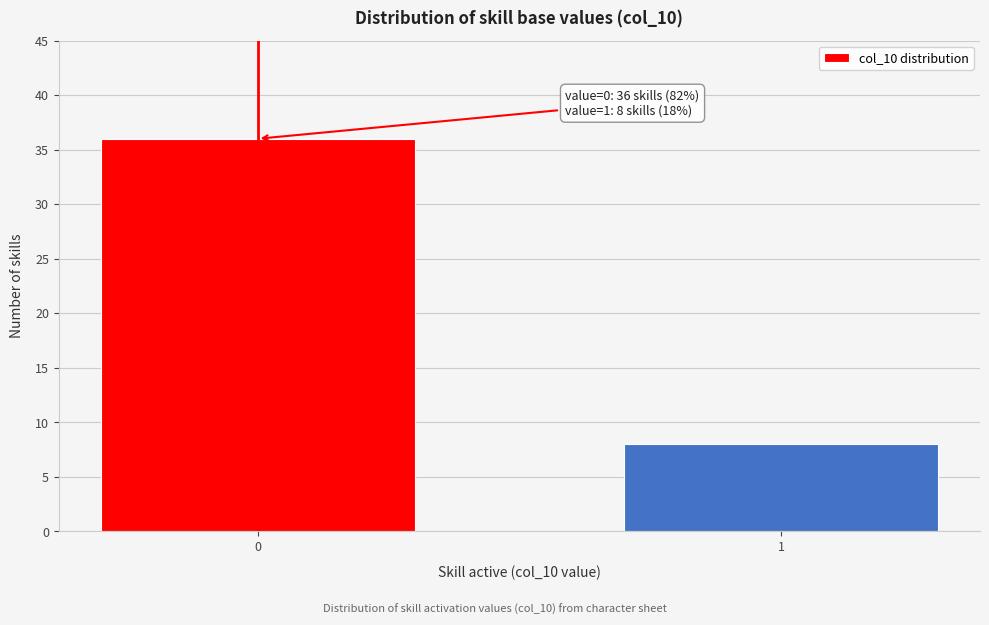

Reading left to right, what are all the values shown in this chart?

36	8